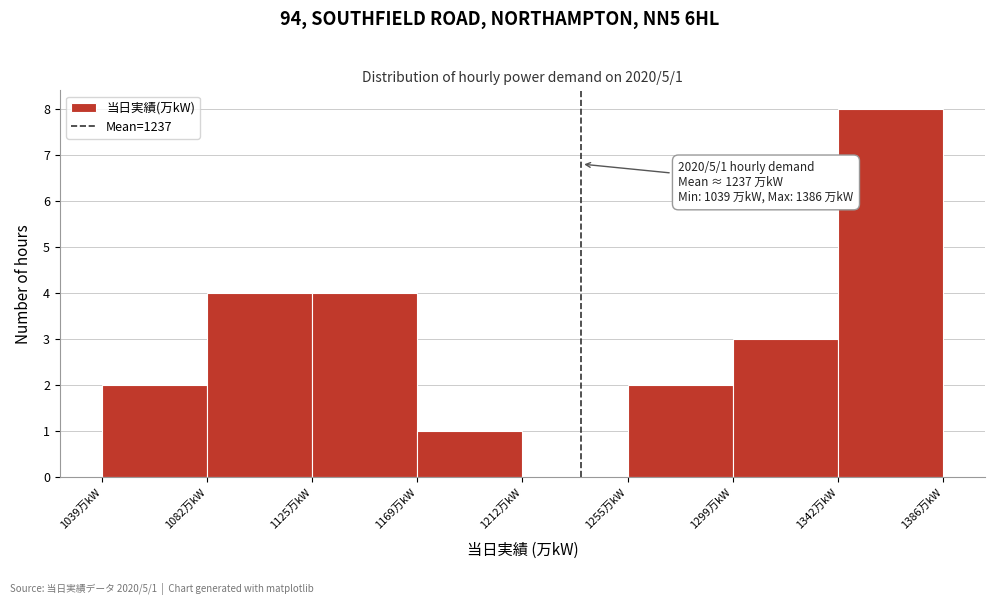

Over which range of the x-axis is the bar tallest?

1345 to 1385